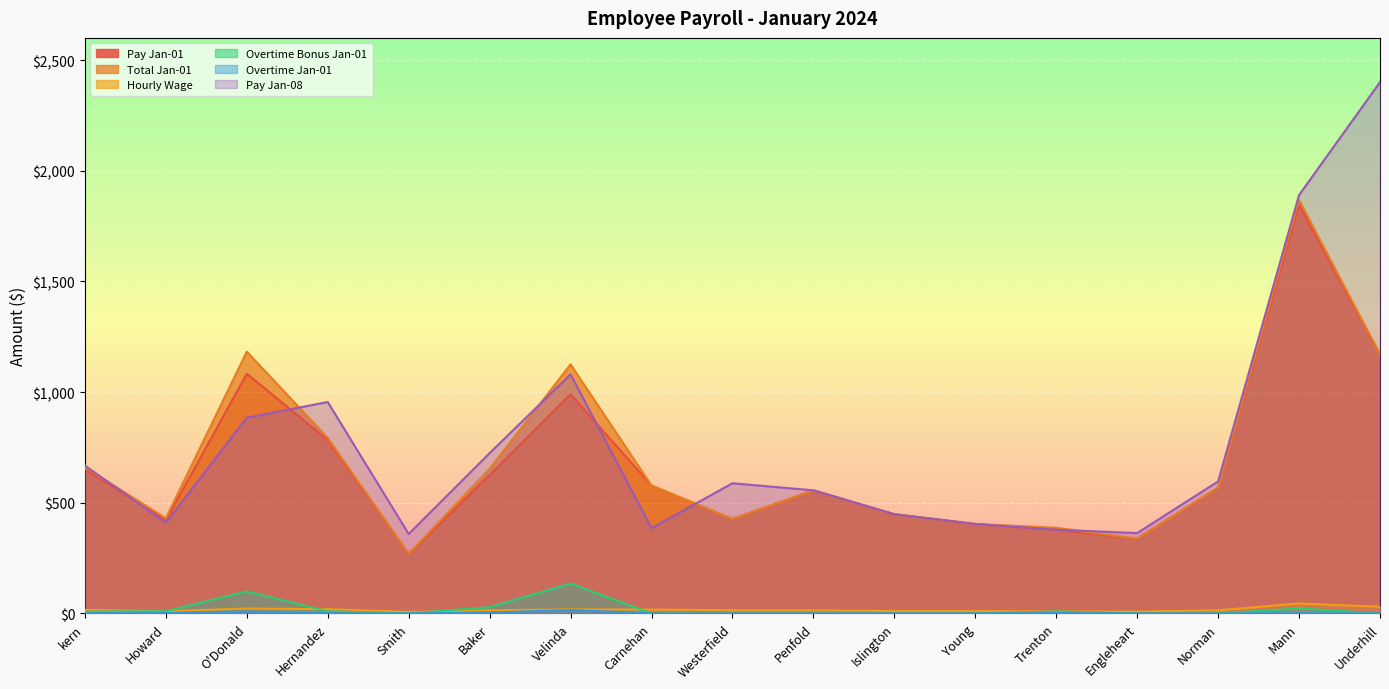

What is the difference between the Overtime Jan-01 values at Howard and O'Donald?

7.0